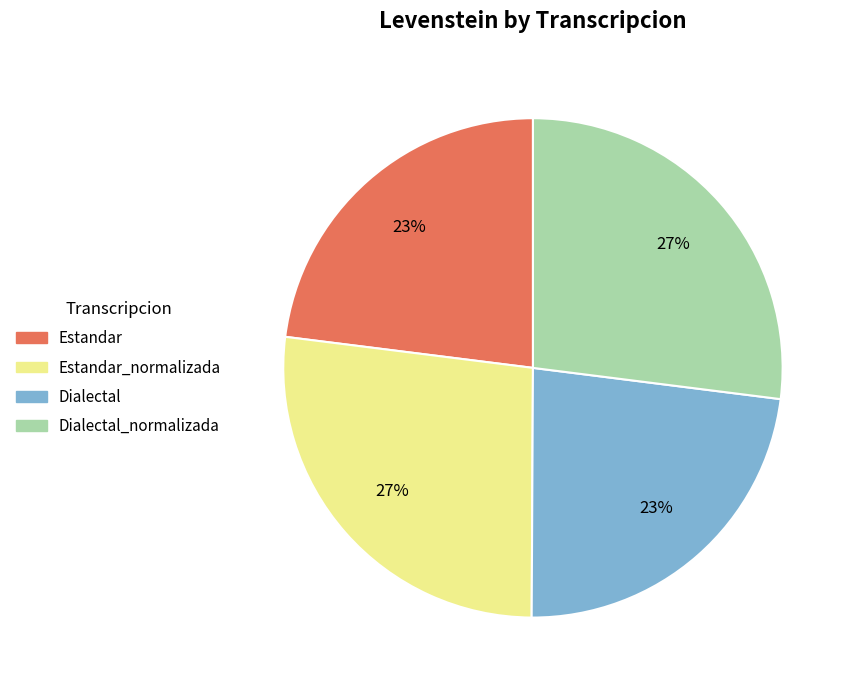

True or false: Estandar accounts for 30% of the total.

False